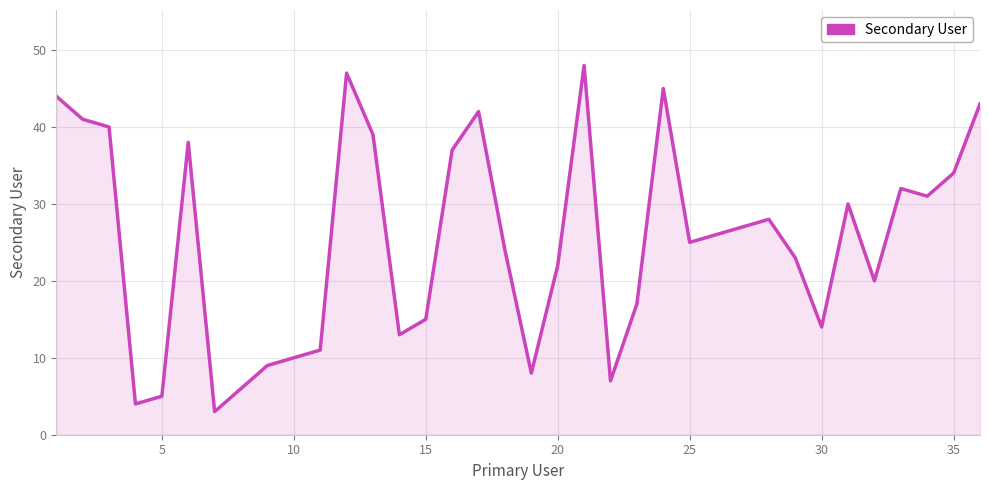

True or false: there are more than 2 points higher than both neighbors.

True